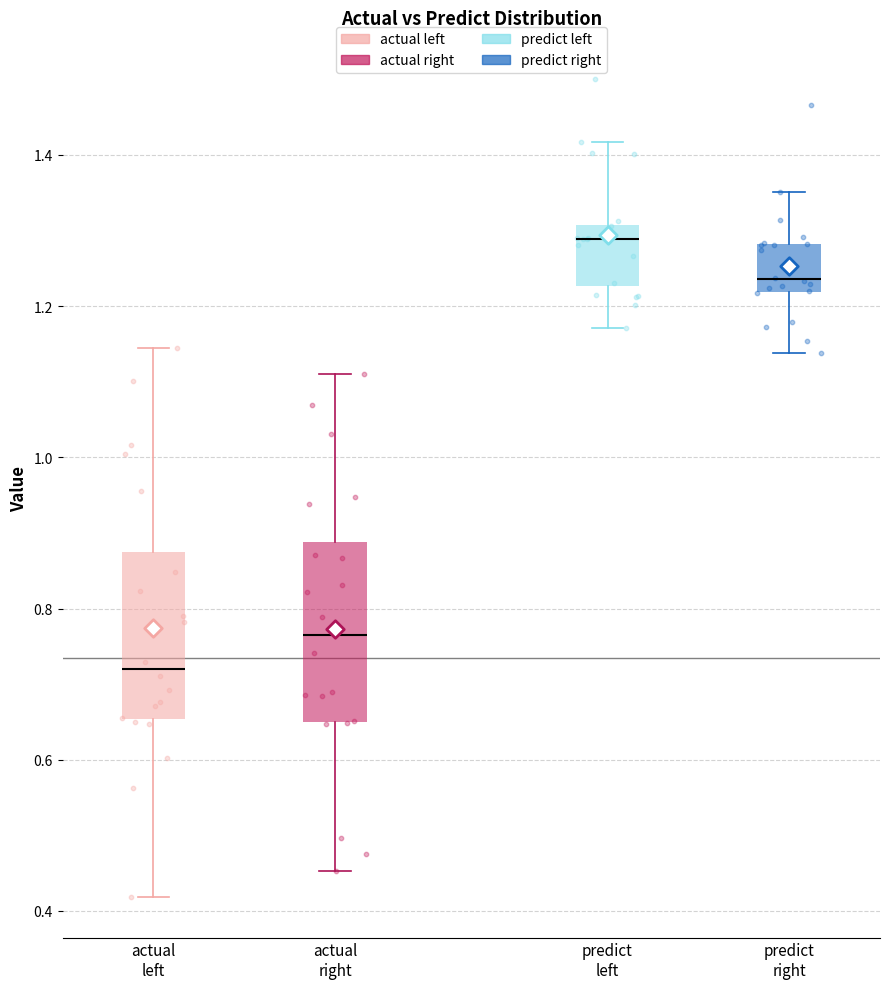

Which box's median line is the lowest?

actual left